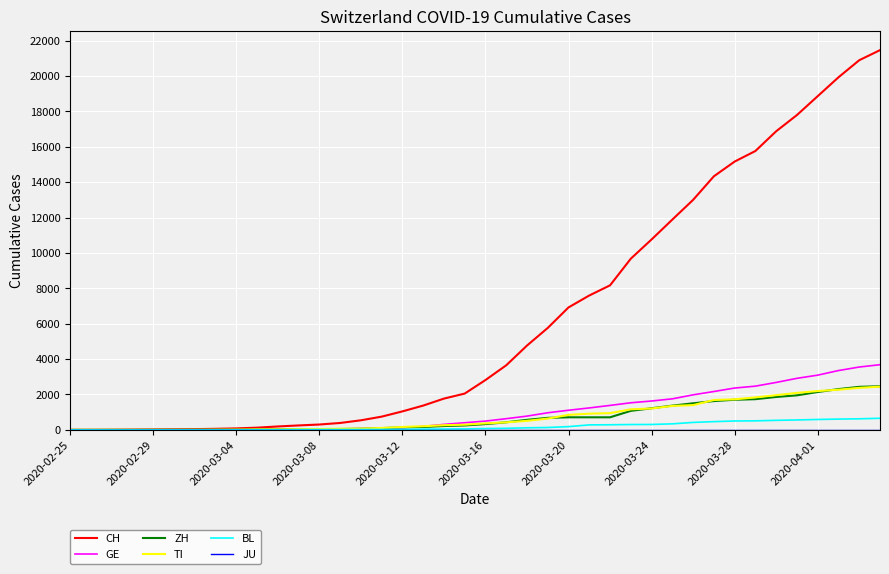

Which series has the largest total across all categories?

CH